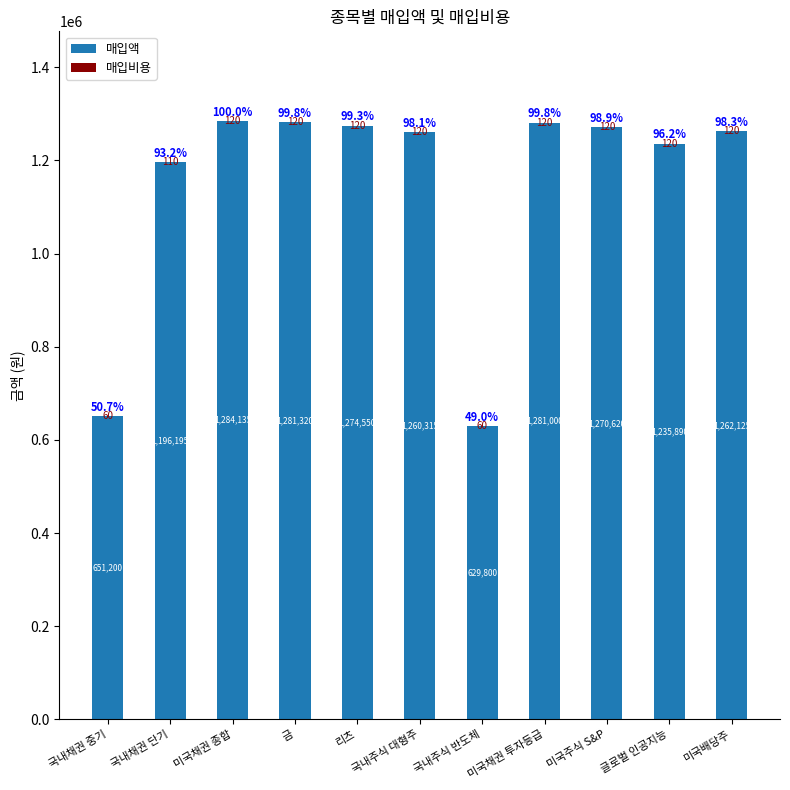

What is the sum of all 매입액 values?

12627150